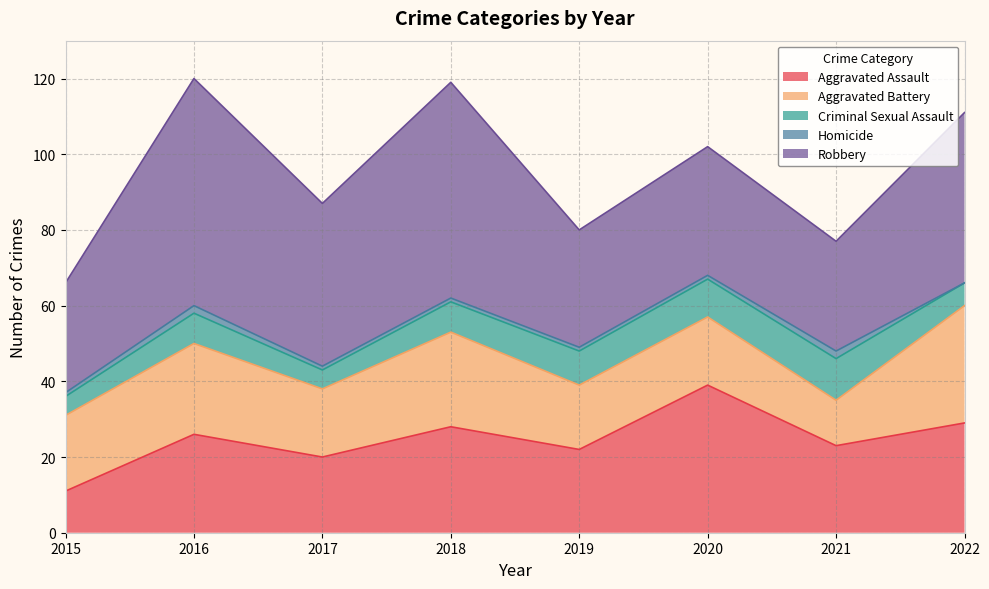

What is the minimum value for Criminal Sexual Assault?

5